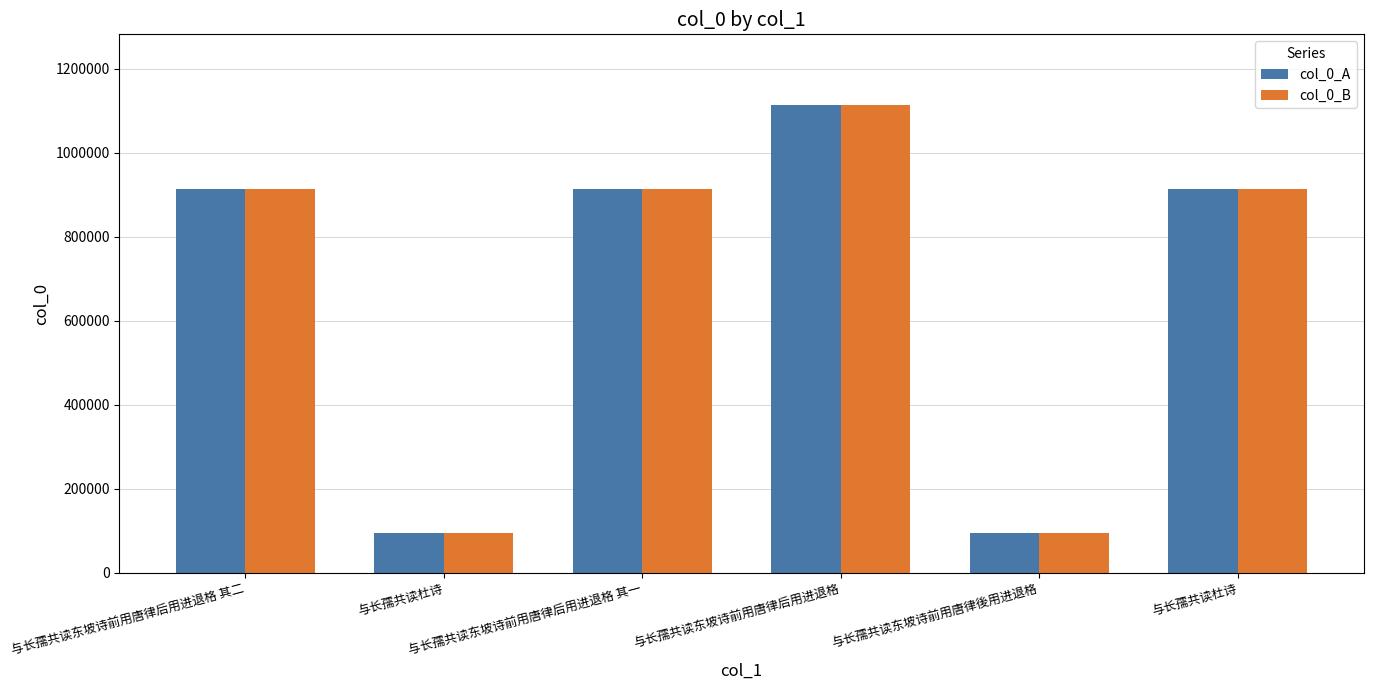

How many bars are there in total?

12